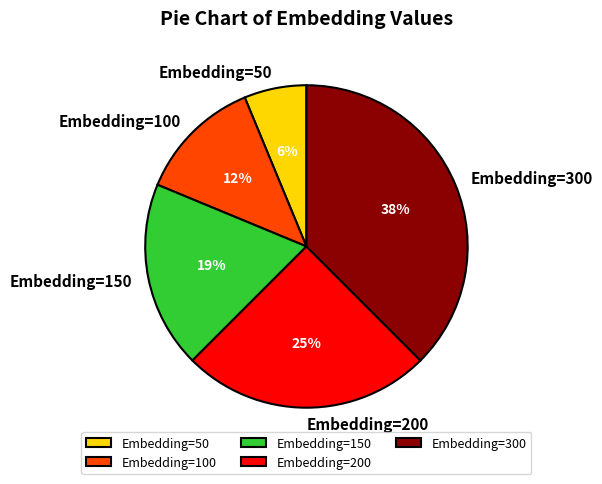

Count the number of slices in the pie.

5